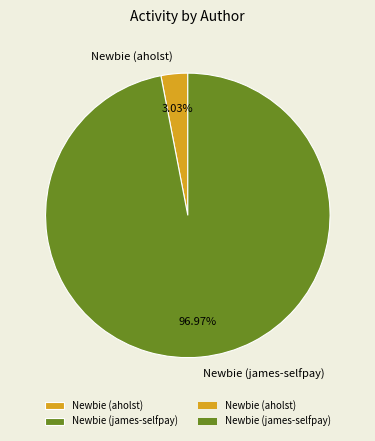

What percentage is the Newbie (james-selfpay) slice, to the nearest percent?

97%